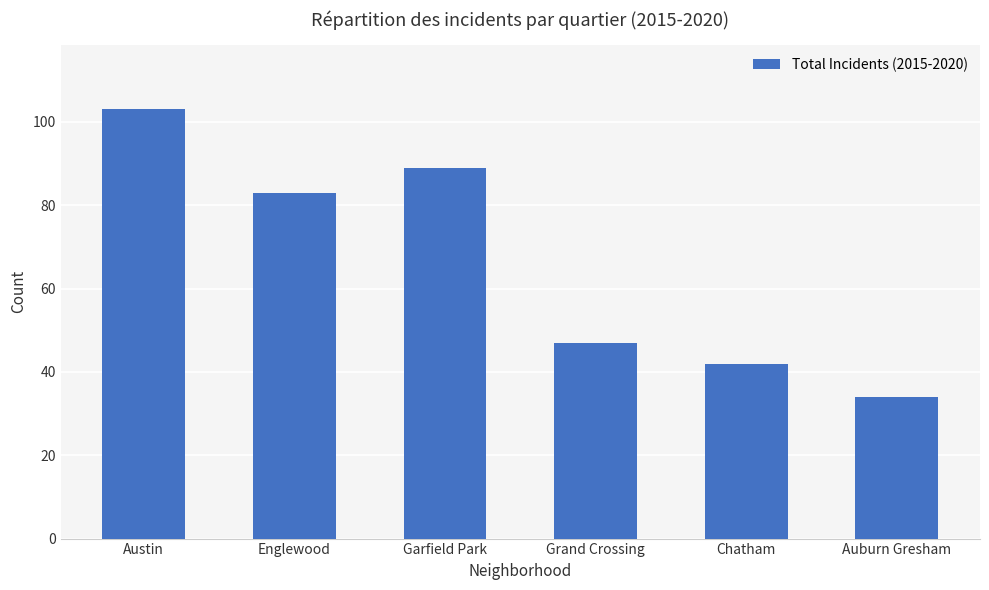

The value at Garfield Park is 36. True or false?

False